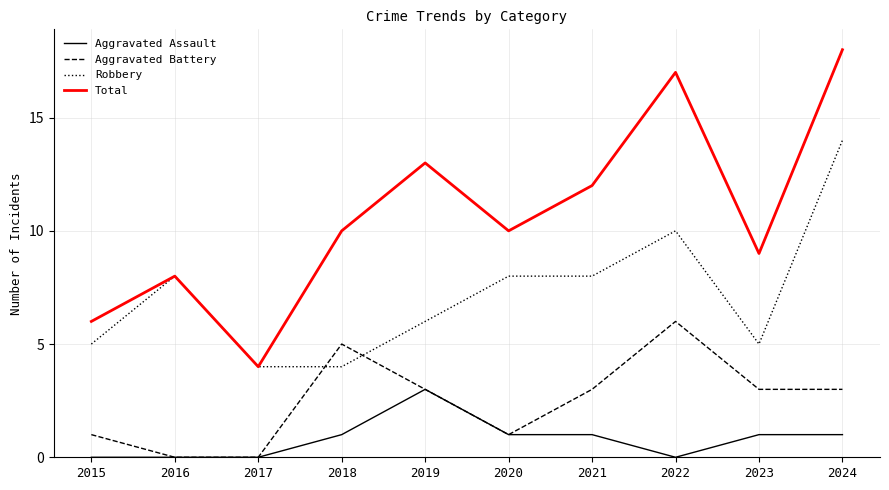

Reading left to right, list all the values displayed in this chart.

Aggravated Assault: 0	0	0	1	3	1	1	0	1	1
Aggravated Battery: 1	0	0	5	3	1	3	6	3	3
Robbery: 5	8	4	4	6	8	8	10	5	14
Total: 6	8	4	10	13	10	12	17	9	18